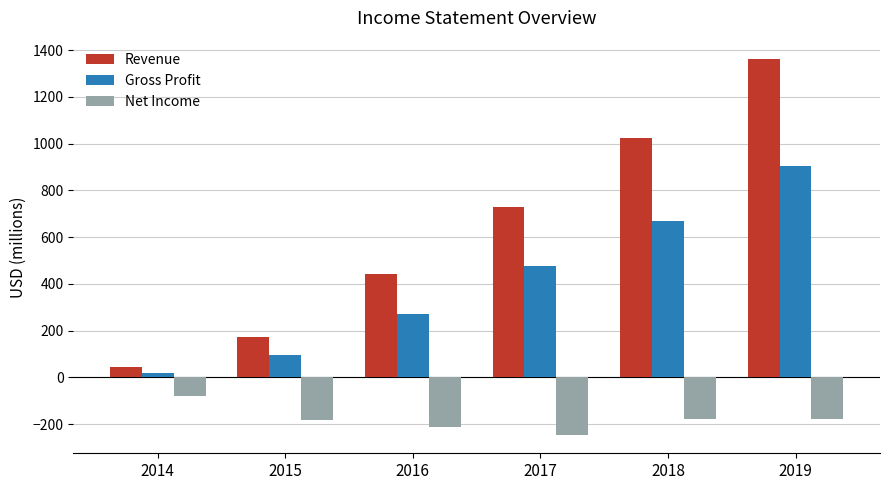

At which label does Gross Profit reach its minimum?

2014